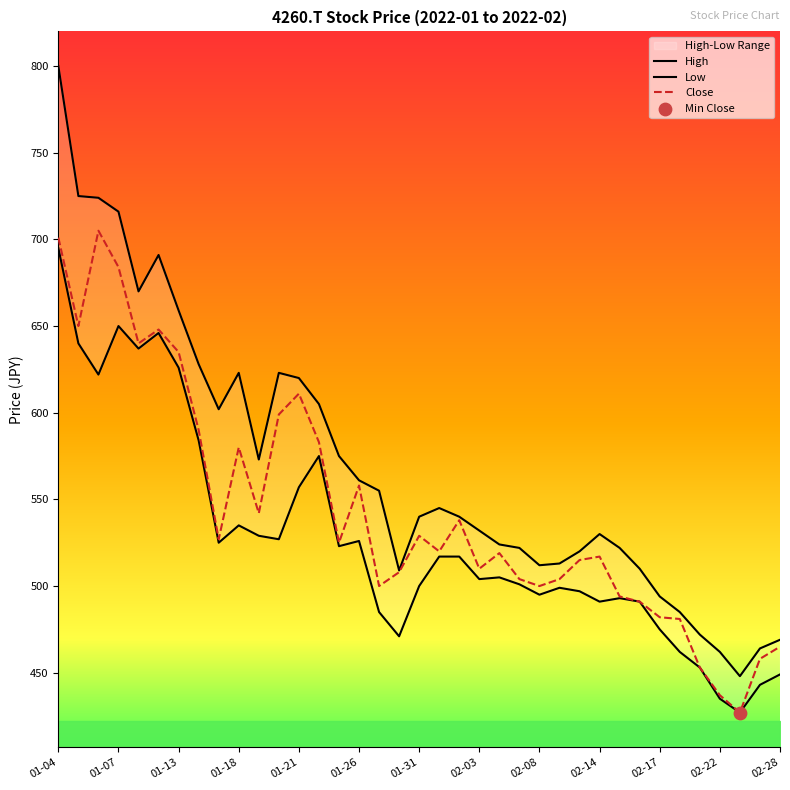

At how many categories does at least one series exceed 744?

1